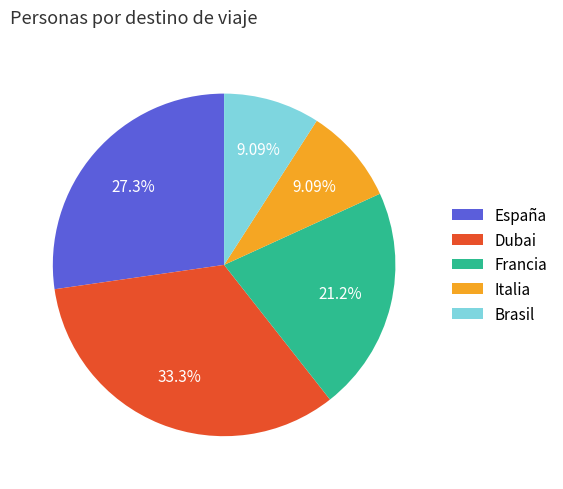

To the nearest percent, what is the difference between the largest and smallest slice percentages?

24%